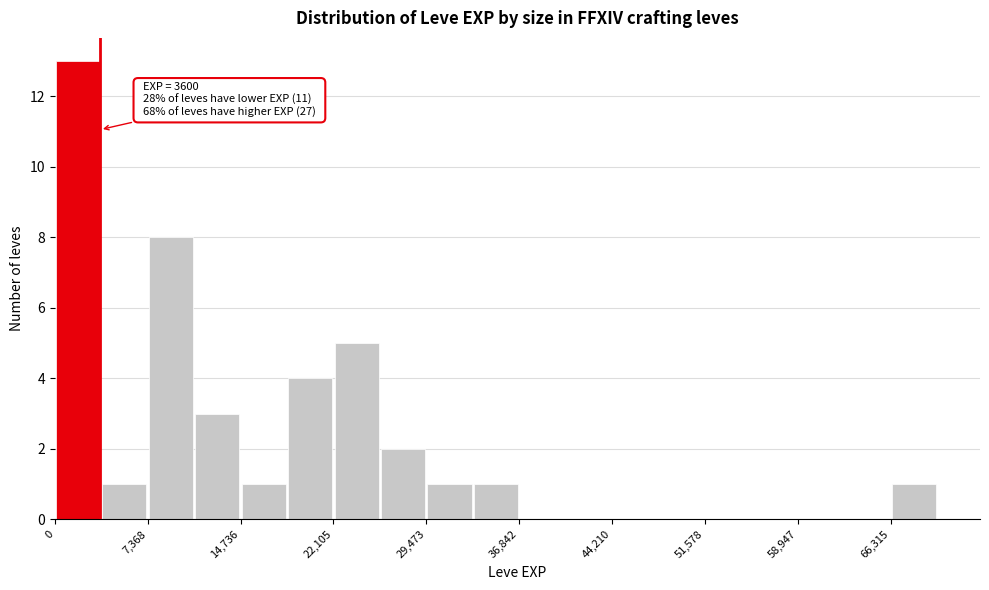

Read against the x-axis, roughly where is the centre of the tallest bar?

2000